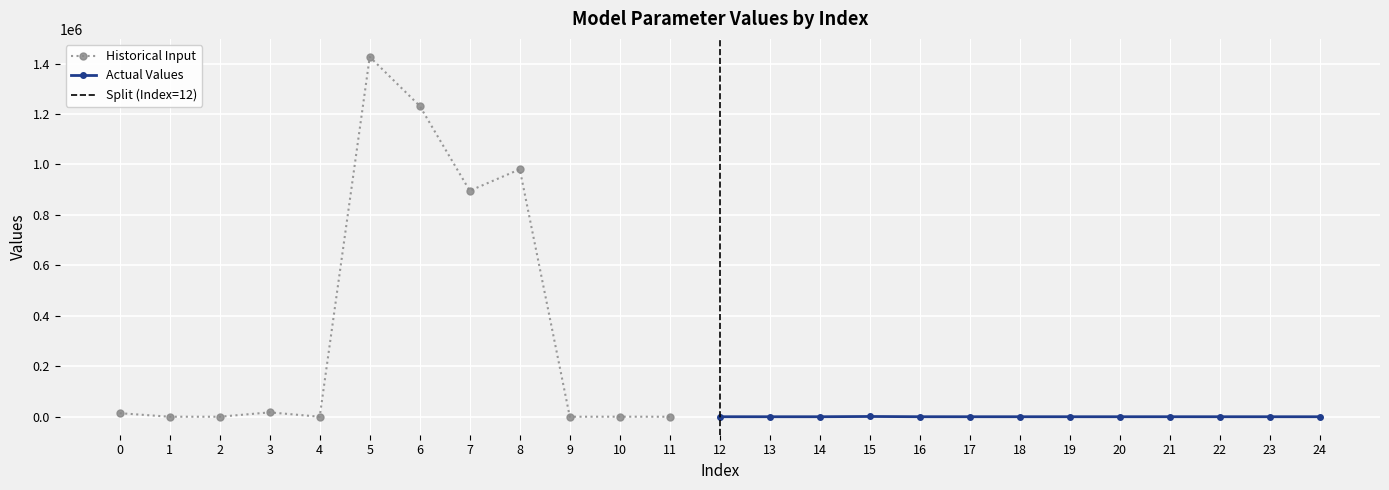

What is the value of the 22nd point from the left?

40.0